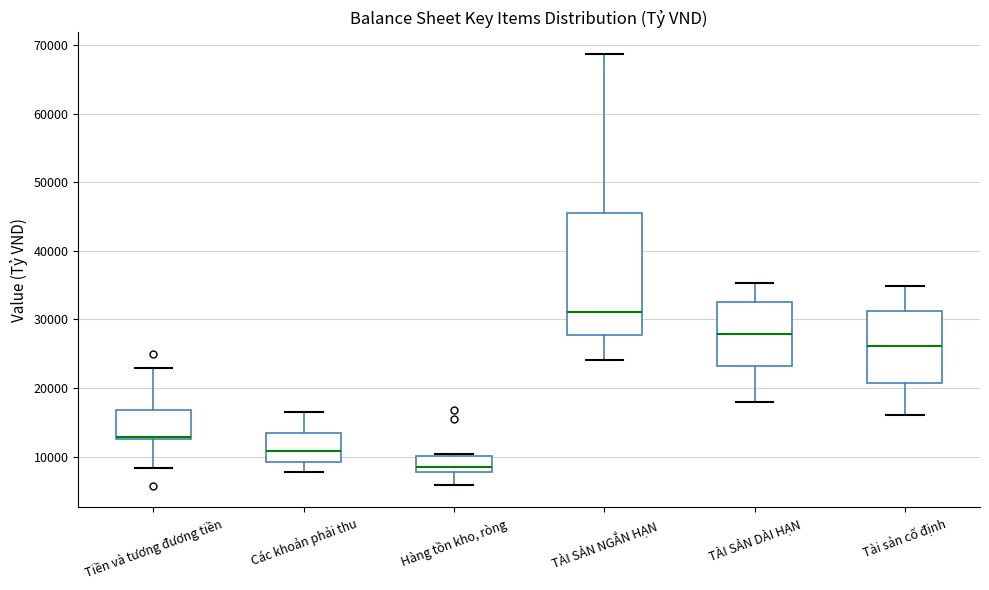

Where is the upper edge of the box for Hàng tồn kho, ròng on the y-axis? The values are not printed on the chart, so give them approximately, as read against the axis.

10000